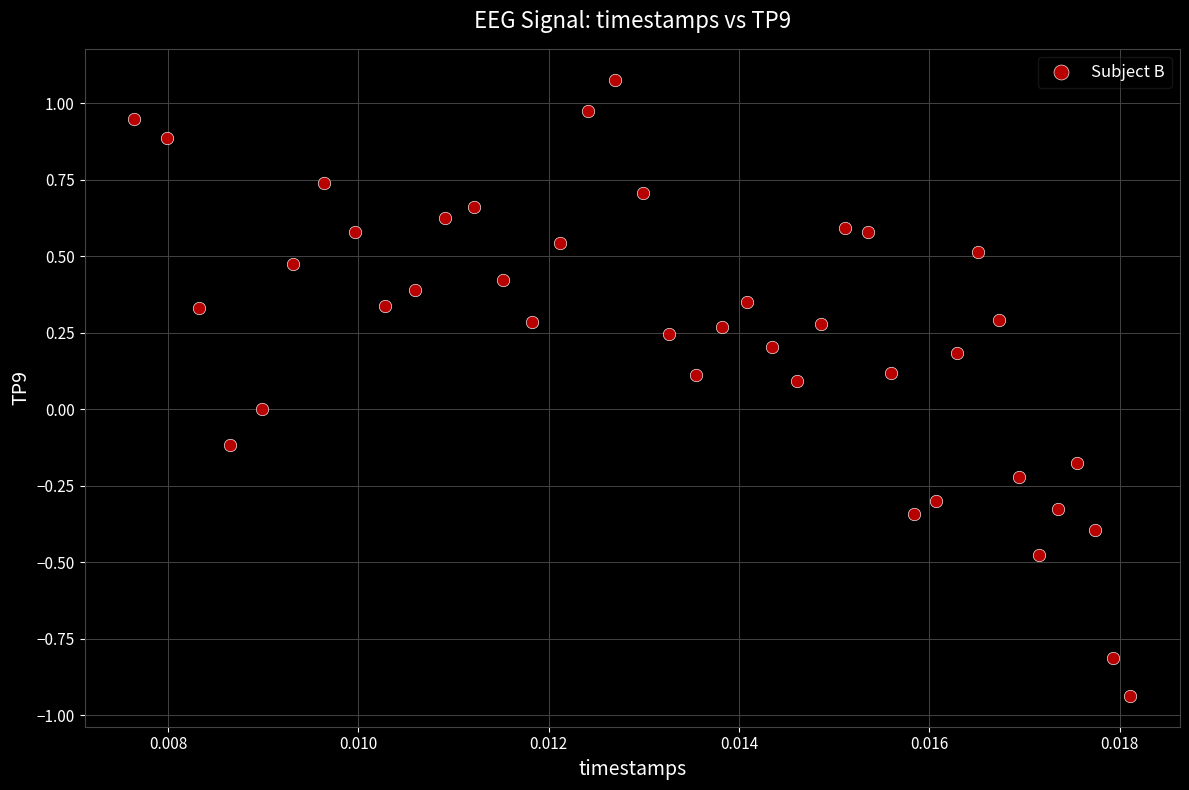

What is the range of Y values (max minus min)?

2.0